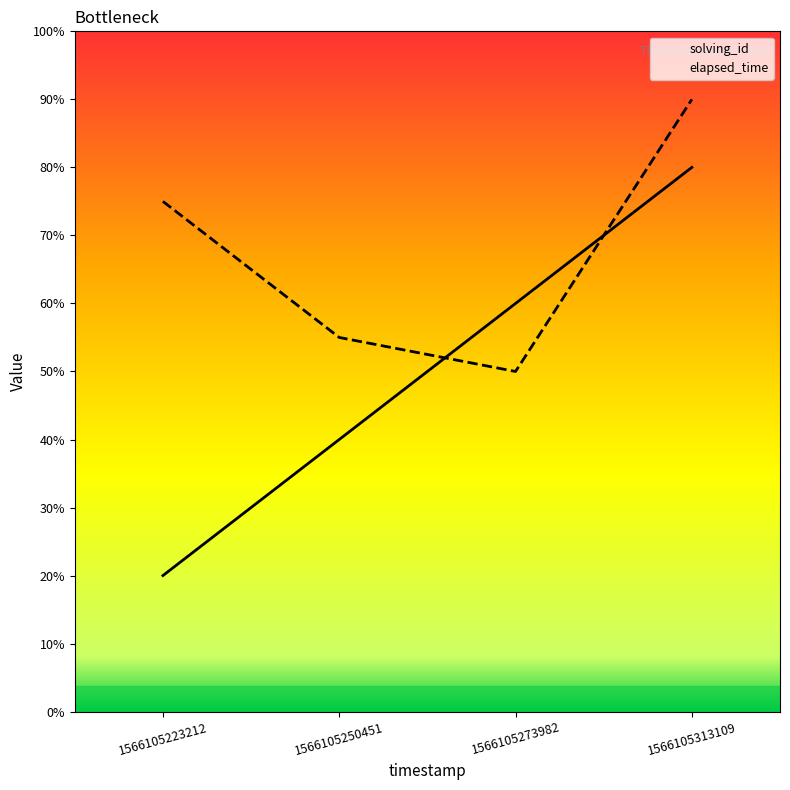

Where is the first local minimum for elapsed_time?

1566105273982